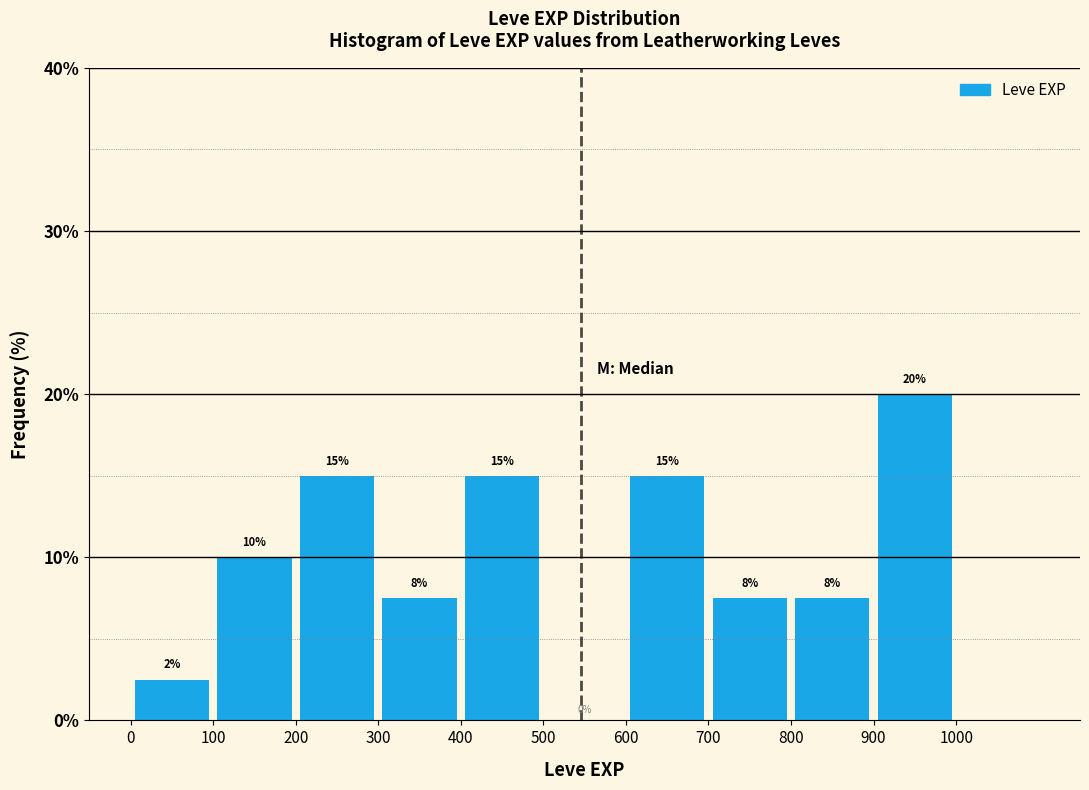

Which range on the x-axis has the tallest bar?

900 to 1000